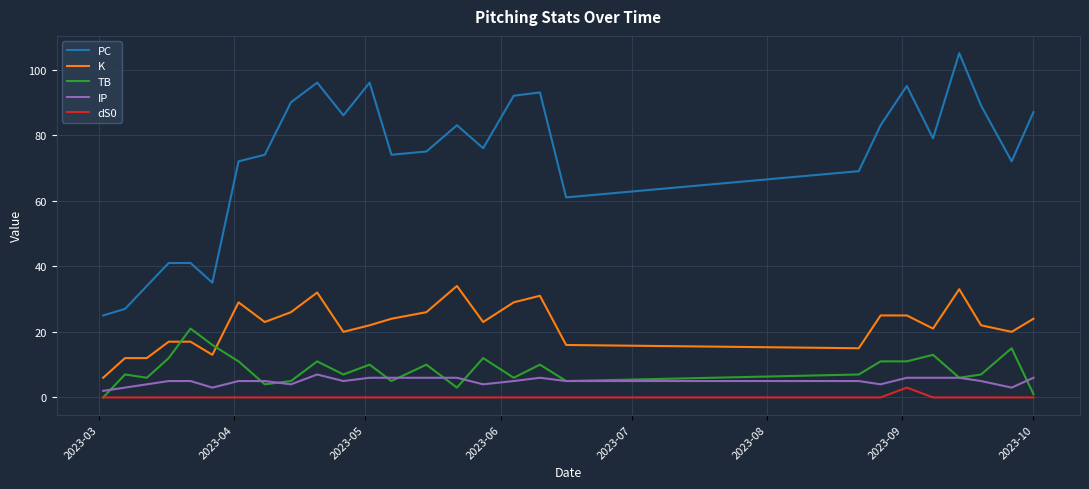

Which series has the largest total across all categories?

PC